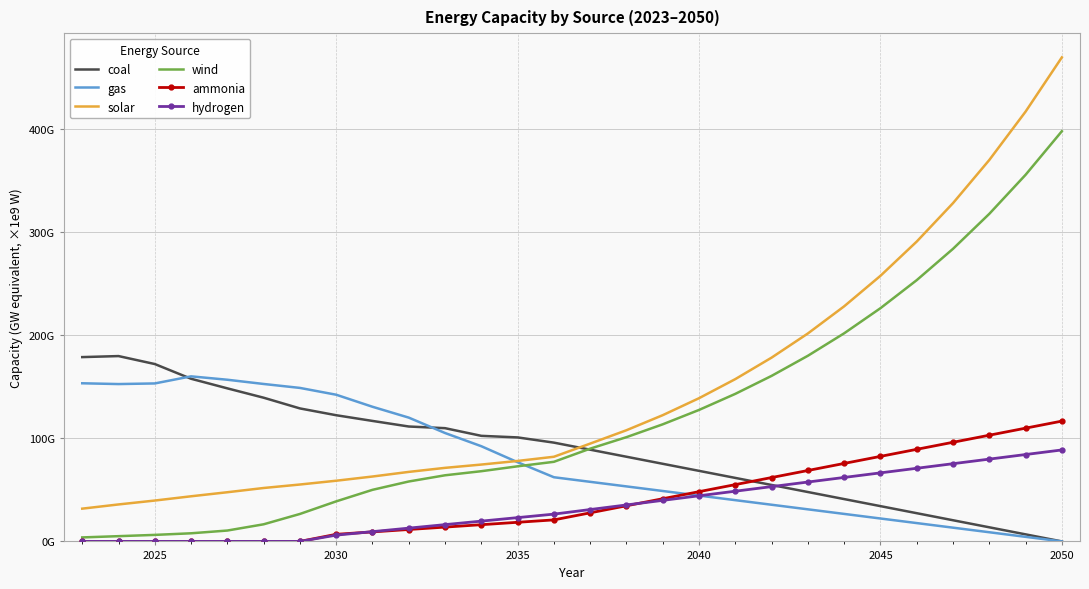

What are all the series names shown in the legend?

coal, gas, solar, wind, ammonia, hydrogen